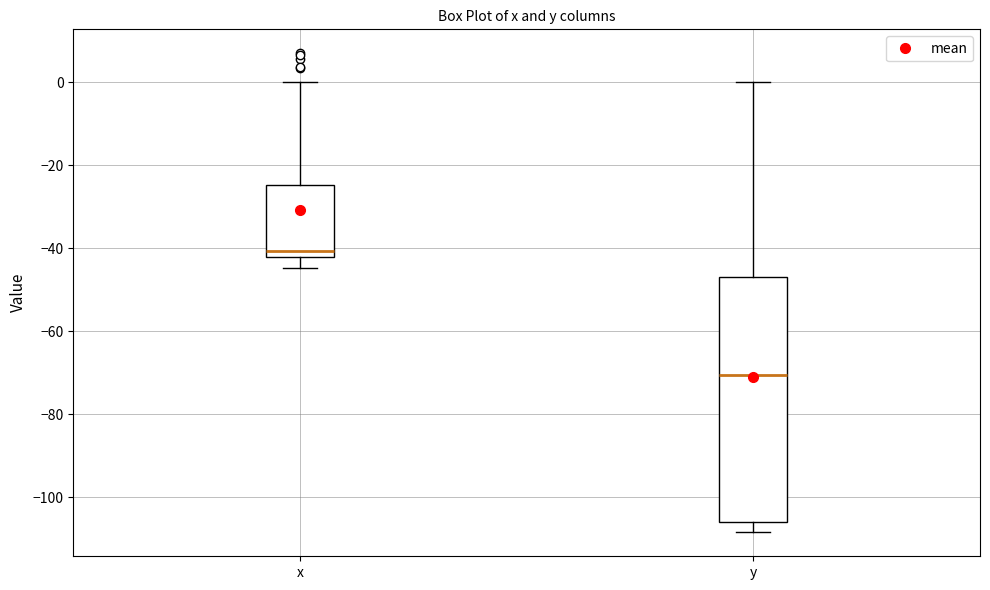

Where does the median line of the box for x sit on the y-axis? The values are not printed on the chart, so give them approximately, as read against the axis.

-40